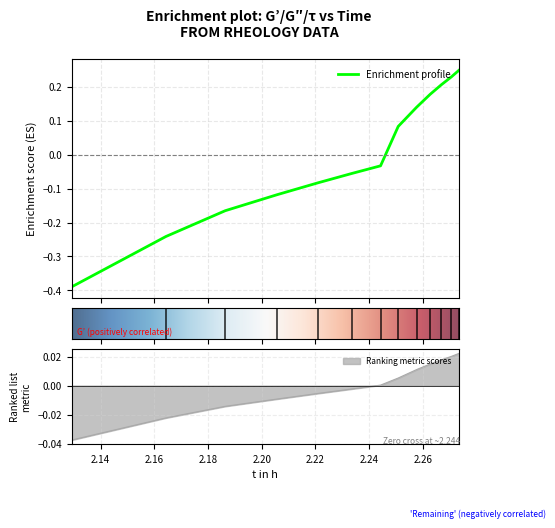

The τ in Pa series shows -0.0 at 2.22092643181657. True or false?

False